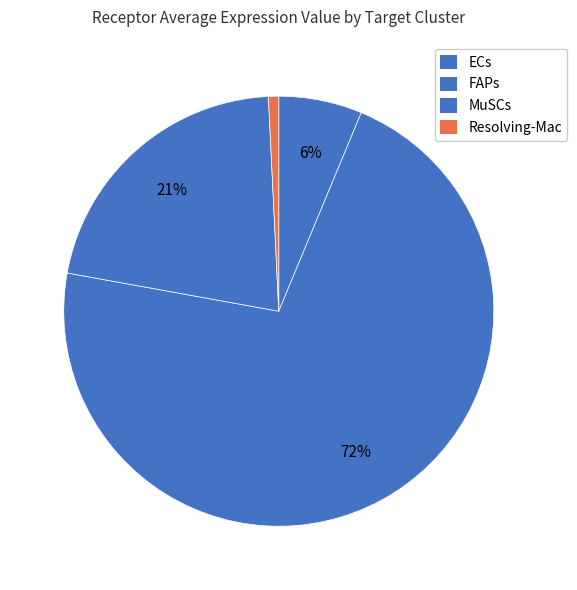

True or false: MuSCs accounts for 21% of the total.

True